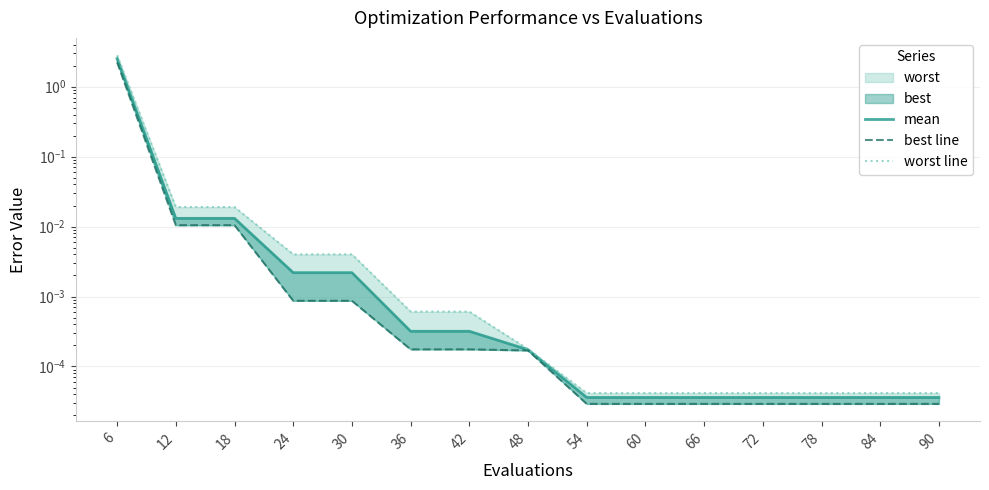

Which series changed the most between 12 and 84?

worst line